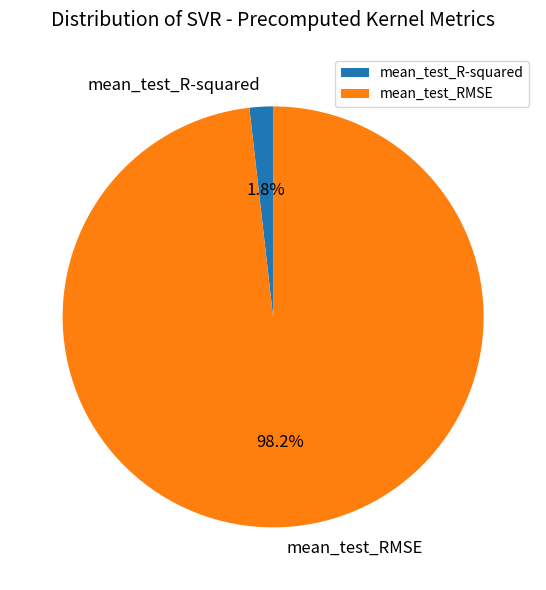

Which slice is the smallest?

mean_test_R-squared